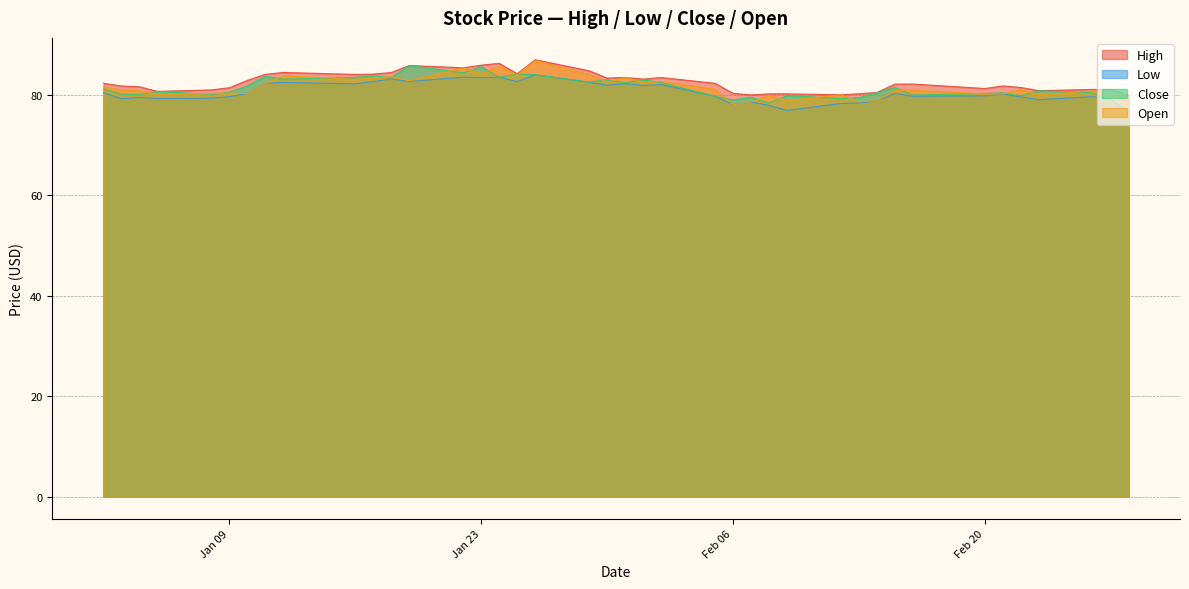

True or false: Open and Close cross at least once.

True